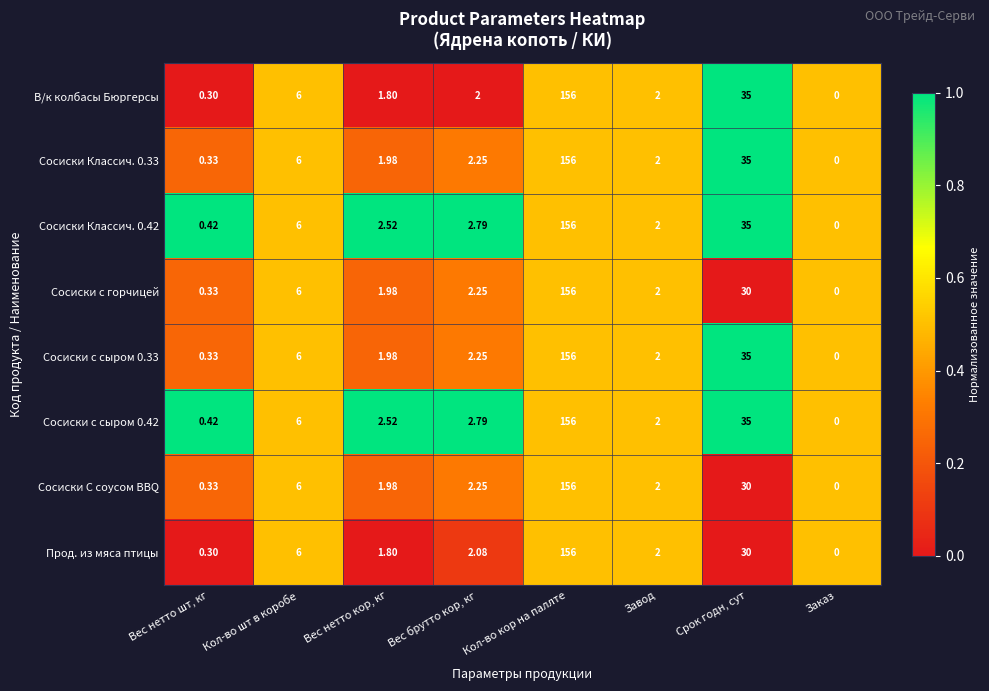

What is the spread (max minus min) of values at Вес нетто кор, кг?

0.7